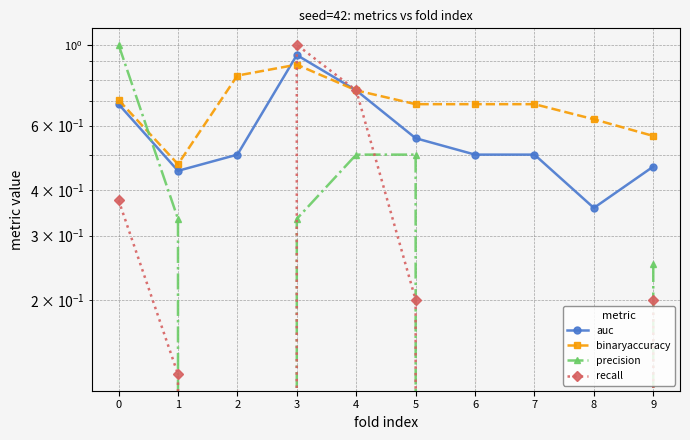

Is it true that precision equals 0.1 at 1?

False